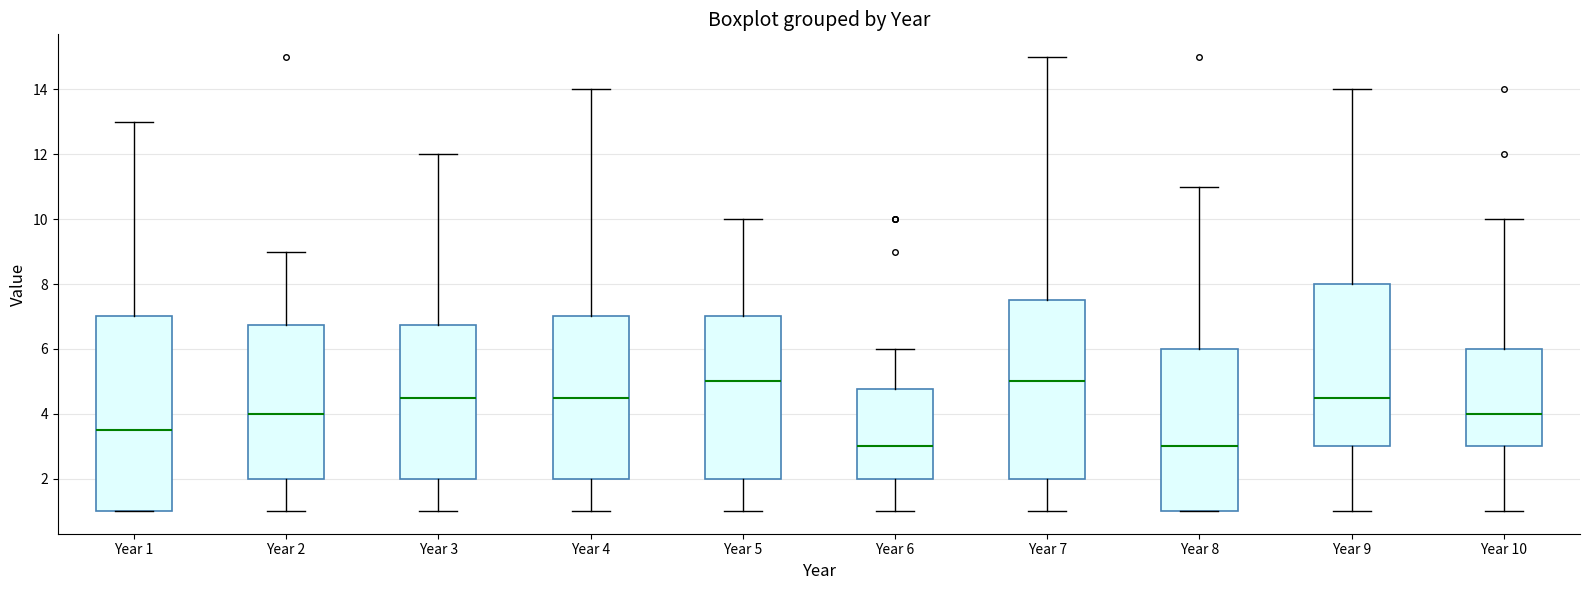

Where does the lower whisker of the box for Year 6 end on the y-axis? The values are not printed on the chart, so give them approximately, as read against the axis.

1.0